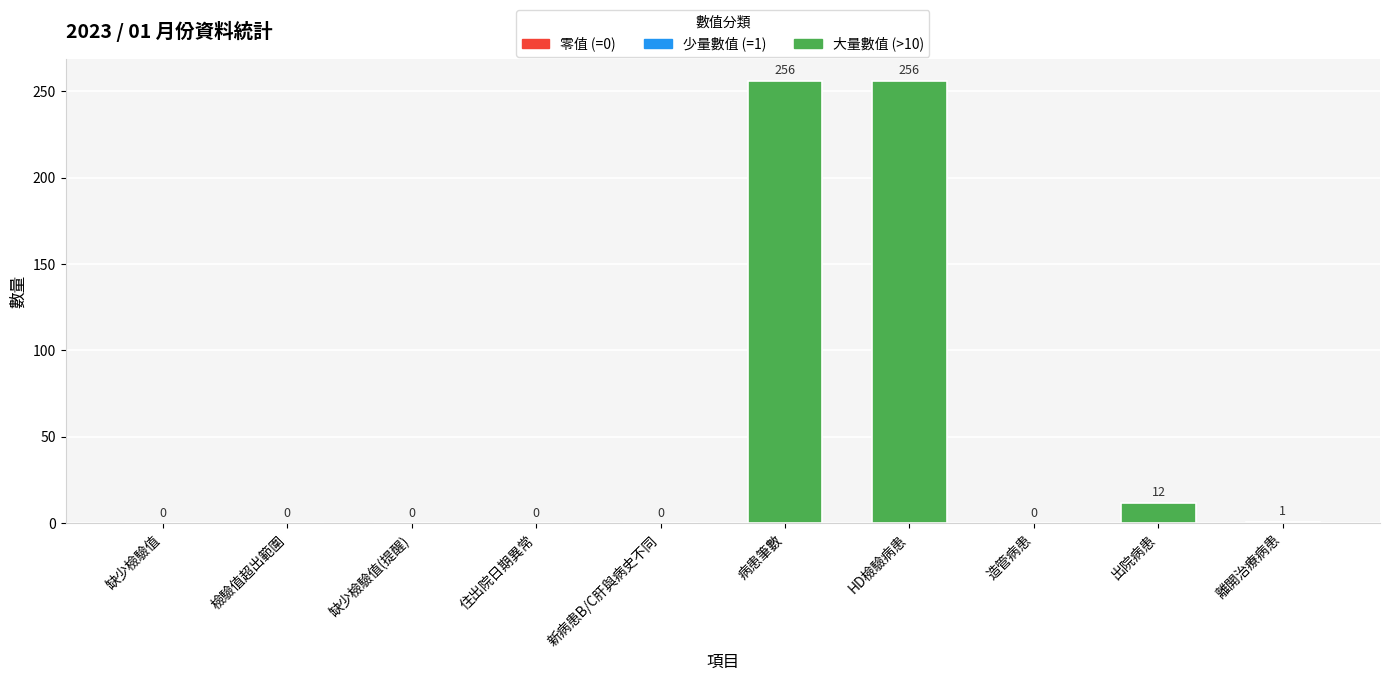

Are the bars horizontal?

No